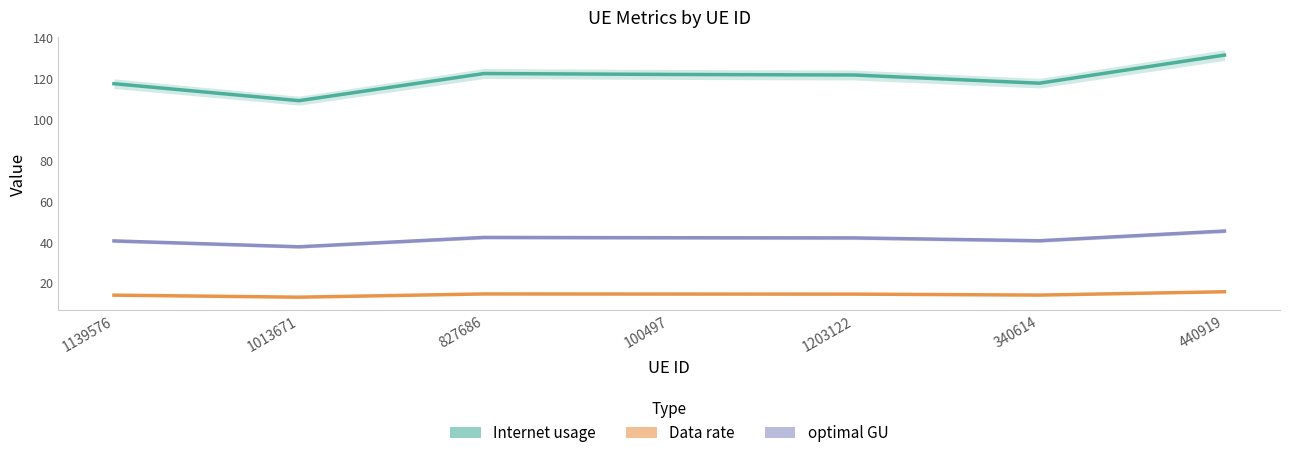

What is the sum of the optimal GU values at 440919 and 1013671?

83.0